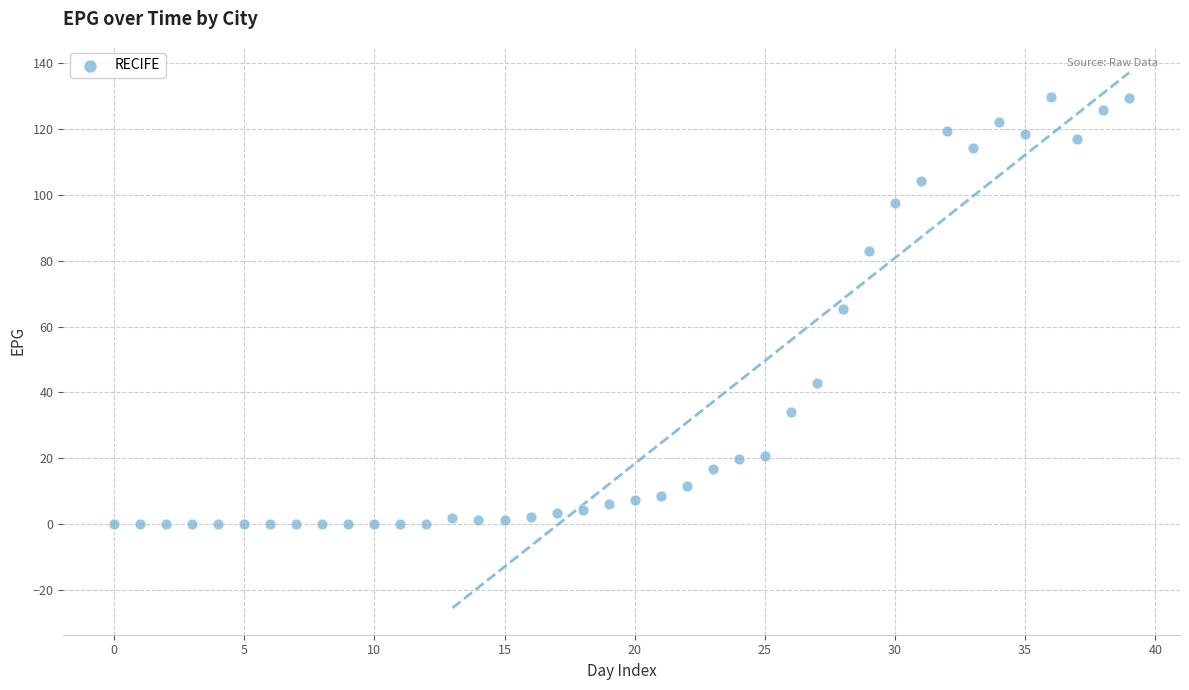

What is the range of Y values (max minus min)?

129.8